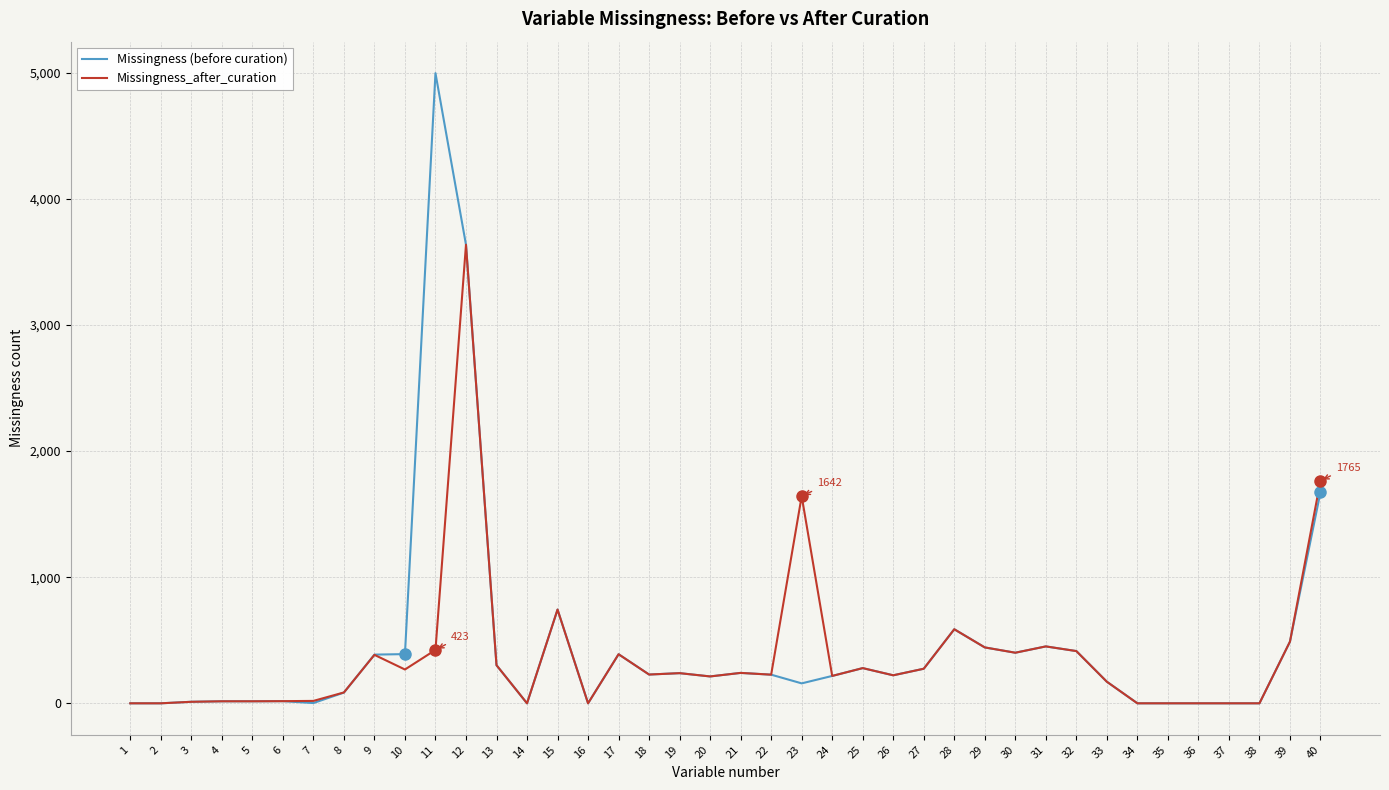

Which series has the largest range (max minus min)?

Missingness (before curation)